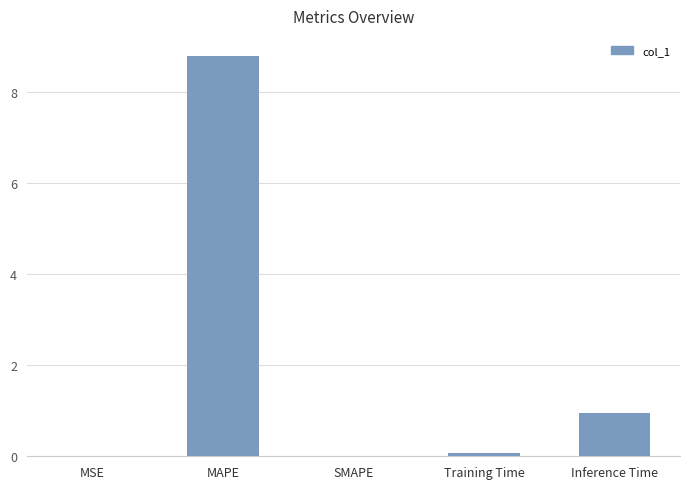

Between MAPE and SMAPE, which is larger?

MAPE